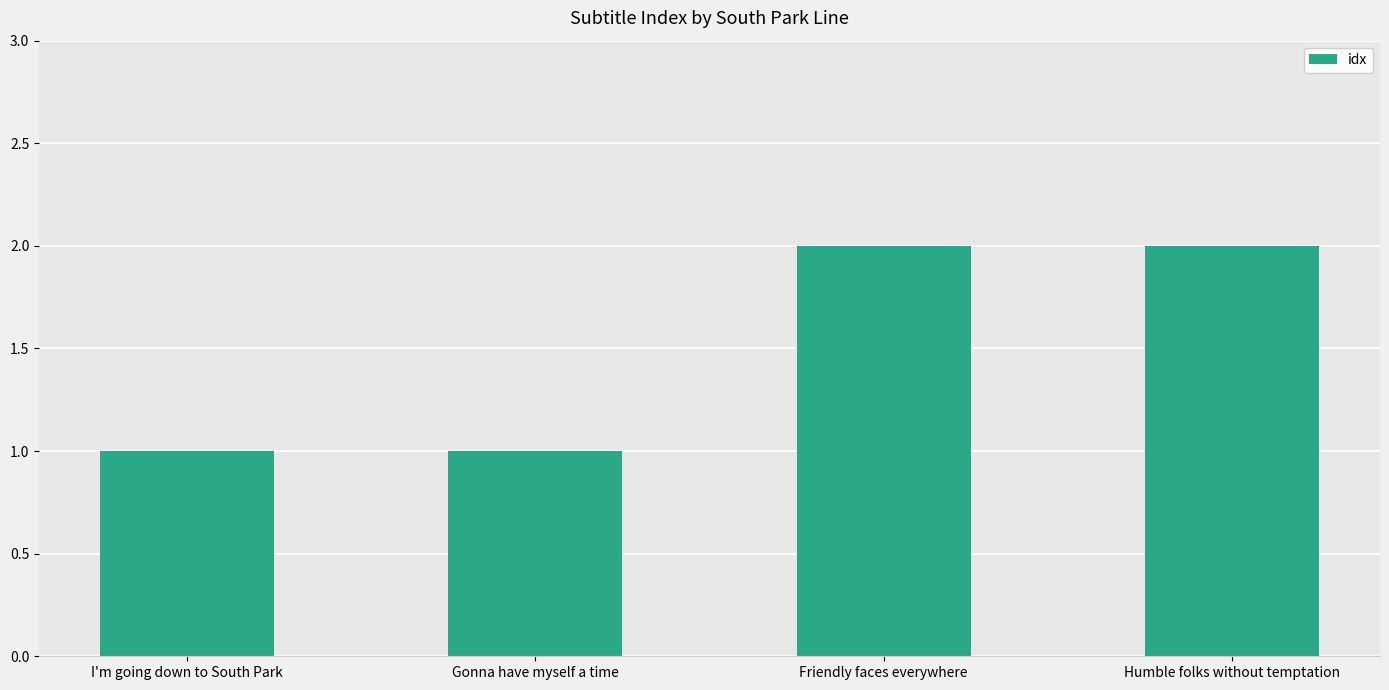

What is the difference between the maximum and minimum values?

1